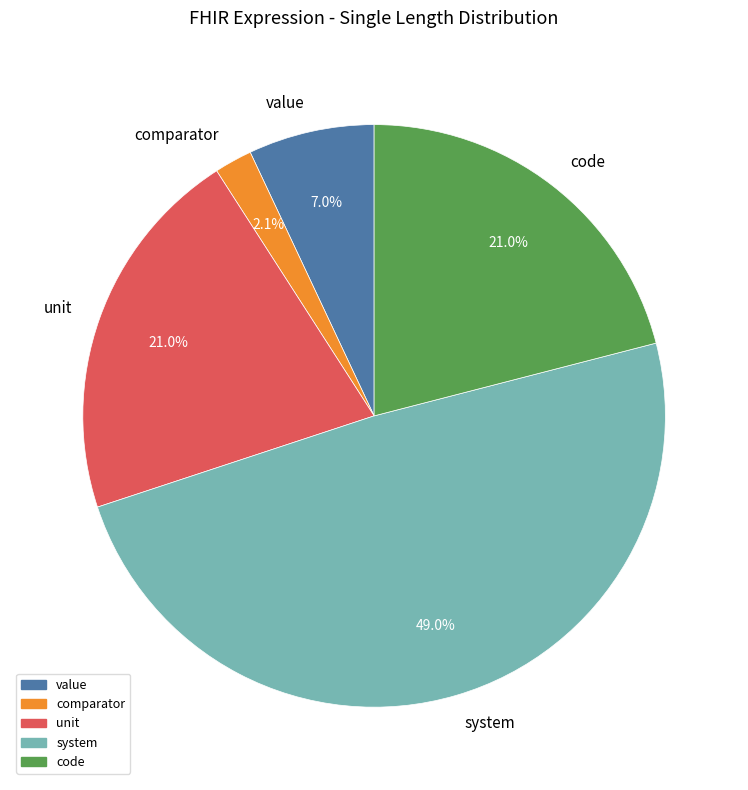

To the nearest percent, what portion does code represent?

21%